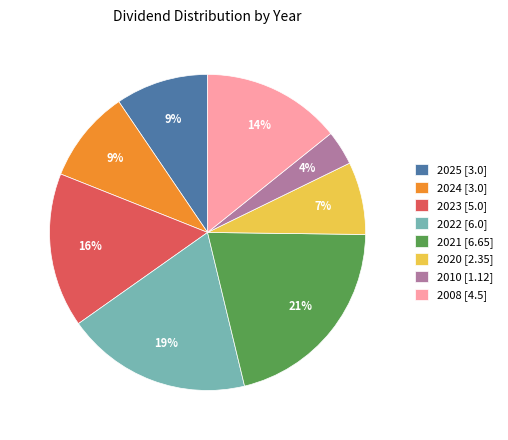

What is the ratio of the value at 2020 to the value at 2008?

0.5